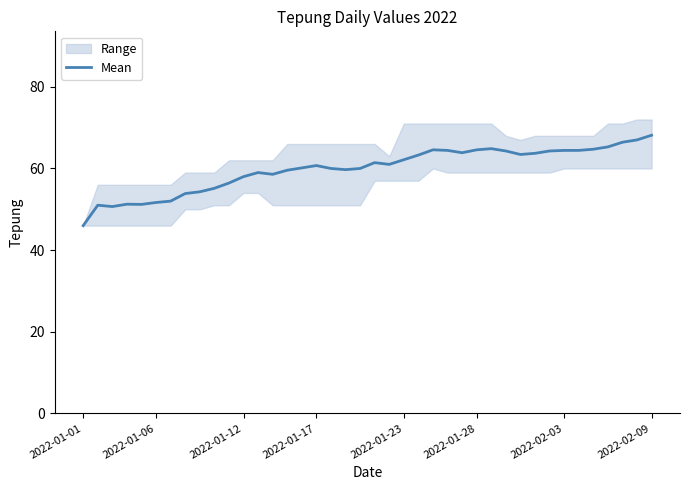

Is this an area chart (filled region under the line)?

No